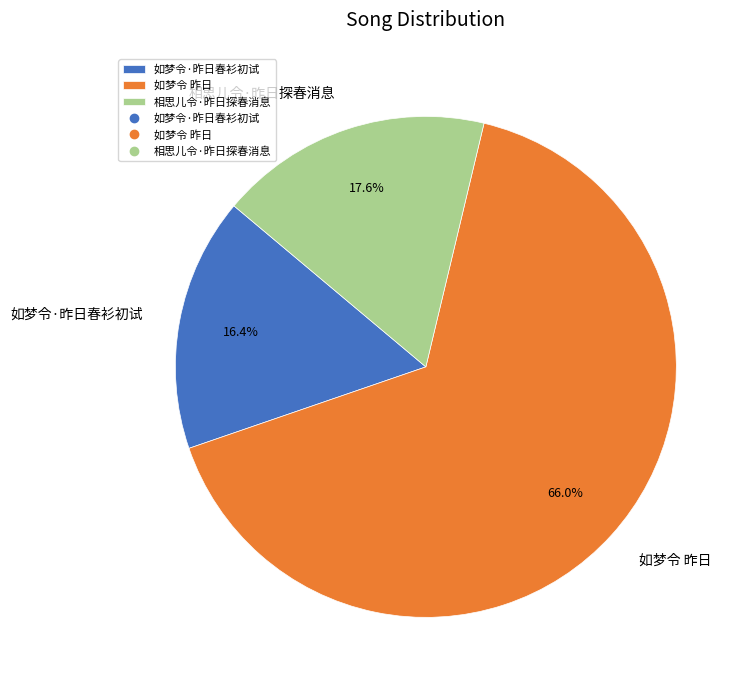

Which slice is the largest?

如梦令 昨日